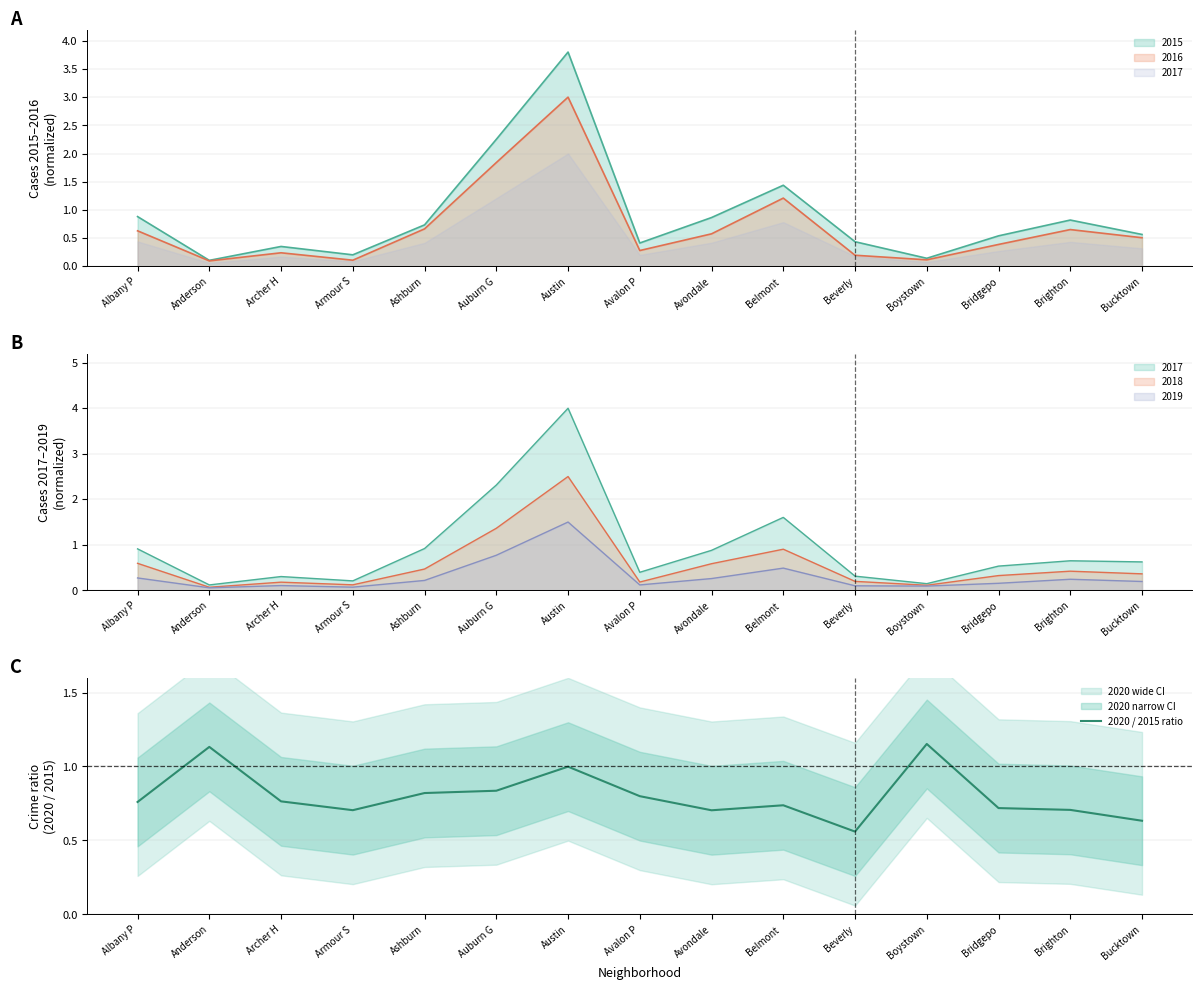

Reading right to left, list all the values displayed in this chart.

Bucktown=0.6	Brighton=0.7	Bridgepo=0.7	Boystown=1.2	Beverly=0.6	Belmont =0.7	Avondale=0.7	Avalon P=0.8	Austin=1.0	Auburn G=0.8	Ashburn=0.8	Armour S=0.7	Archer H=0.8	Anderson=1.1	Albany P=0.8